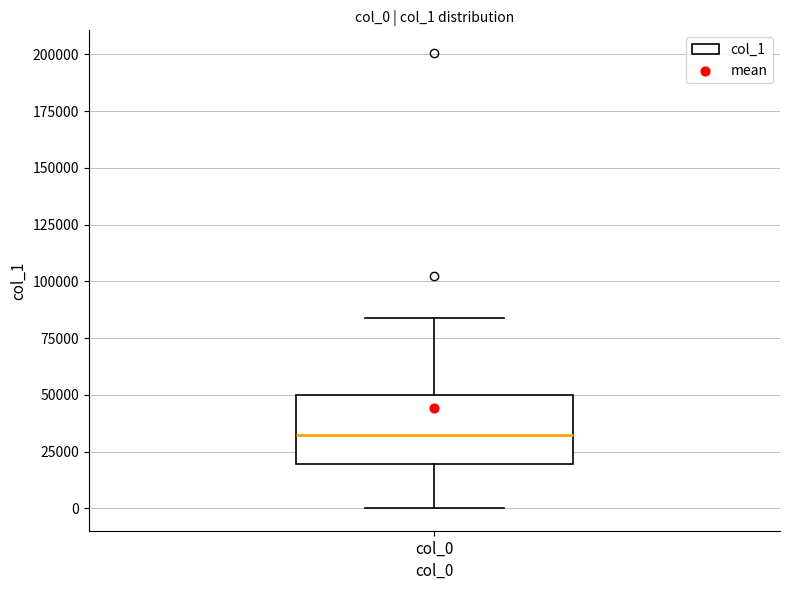

Read this box plot against the y-axis: the position of the median line, the range covered by the box, and the ends of both whiskers. The values are not printed on the chart, so give them approximately, as read against the axis.

median 30000, box 20000 to 50000, whiskers 0 to 85000